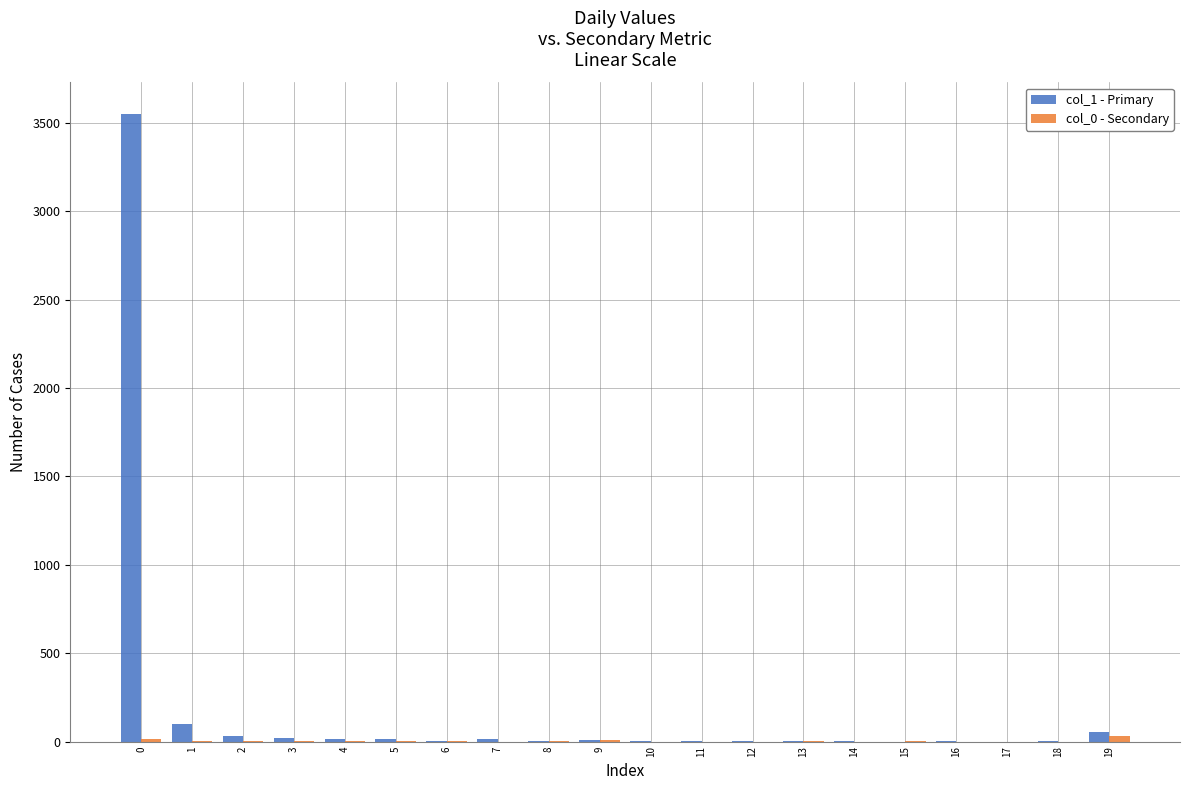

What is the highest value of the col_1 - Primary series?

3552